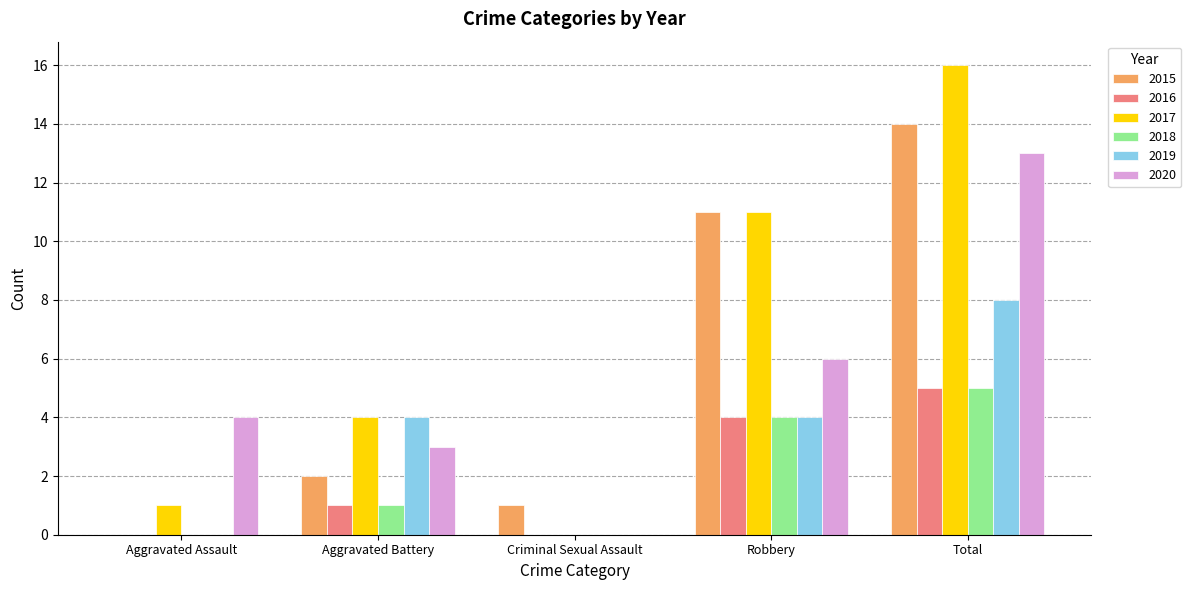

How many groups of bars are there?

5